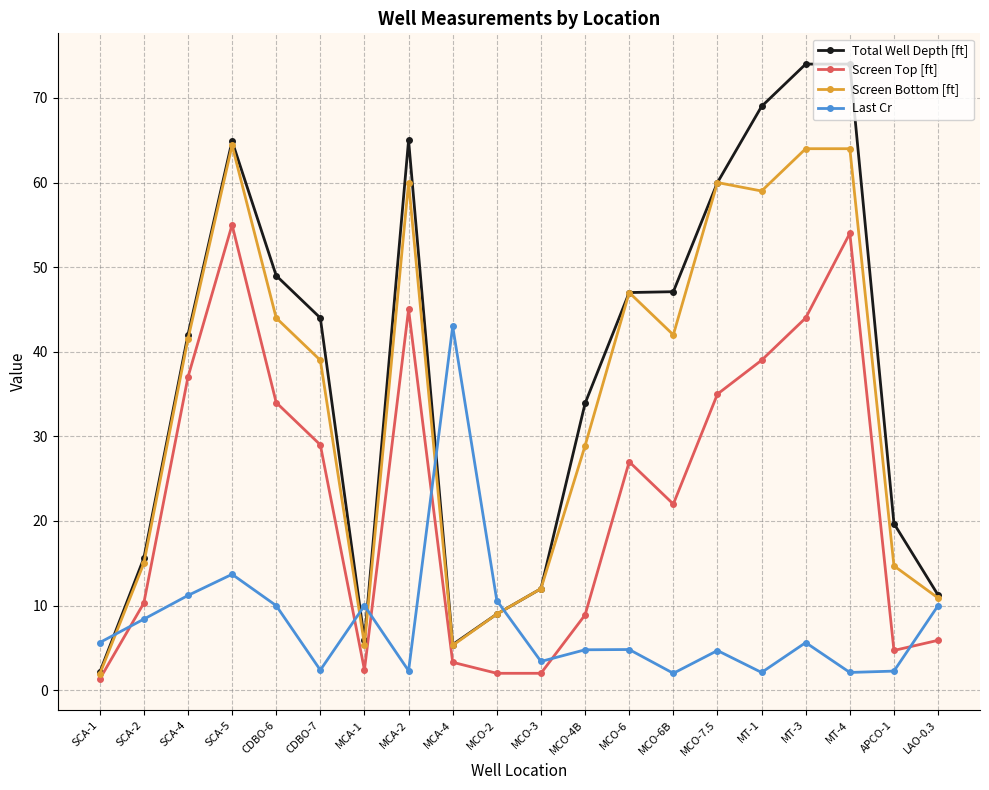

The Screen Top [ft] series shows 39.9 at CDBO-7. True or false?

False